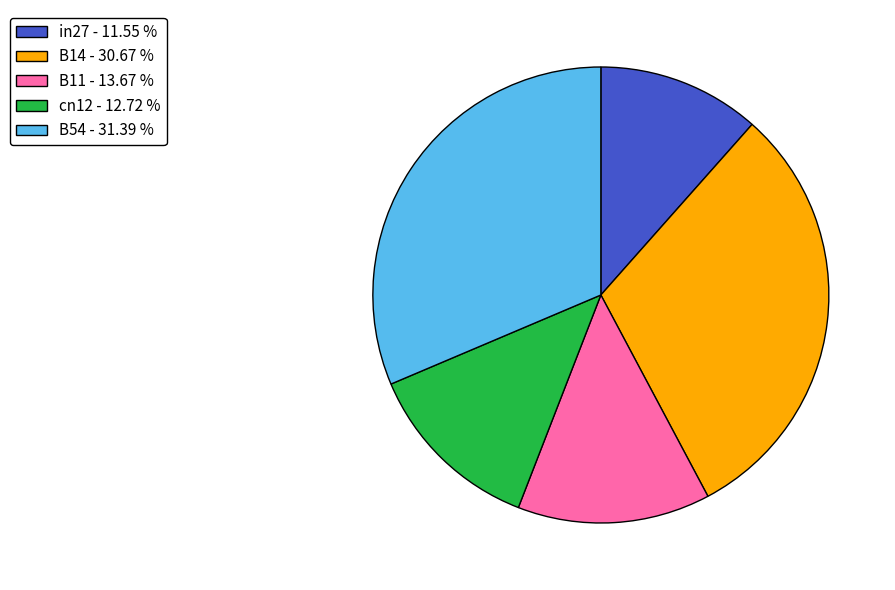

Rank the categories by value from lowest to highest.

in27, cn12, B11, B14, B54